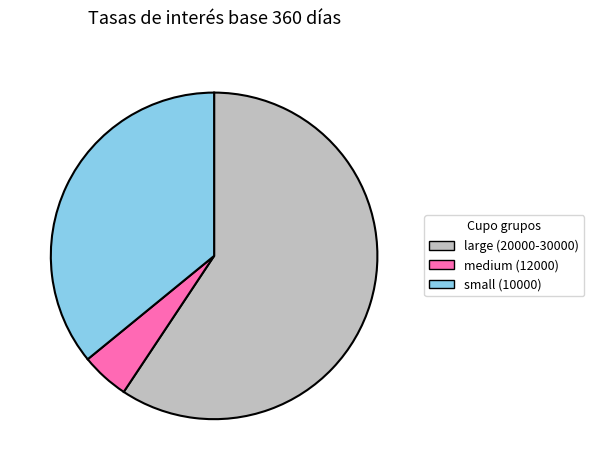

Is there a majority slice in this chart?

Yes